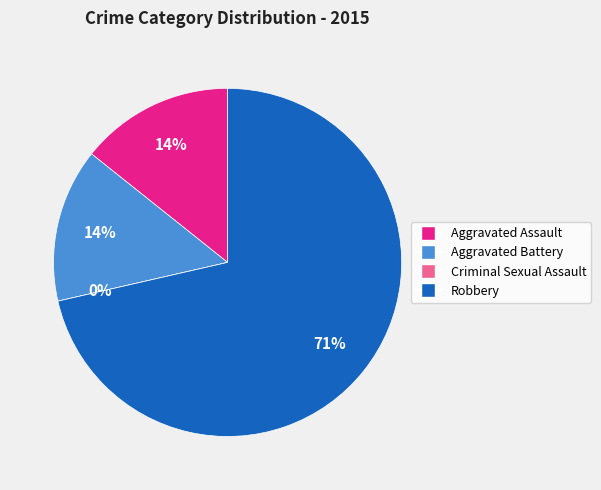

Rank the categories by value from lowest to highest.

Criminal Sexual Assault, Aggravated Assault, Aggravated Battery, Robbery